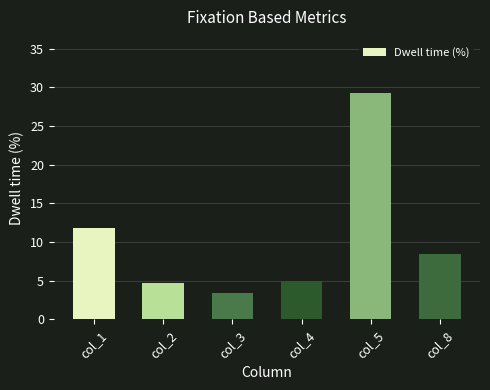

Count the number of data series in this chart.

1